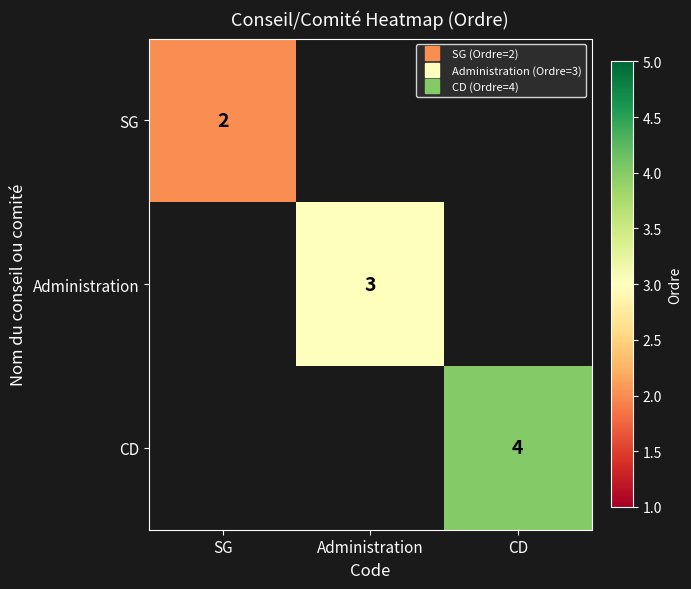

List the series in order of their peak value, lowest first.

SG, Administration, CD